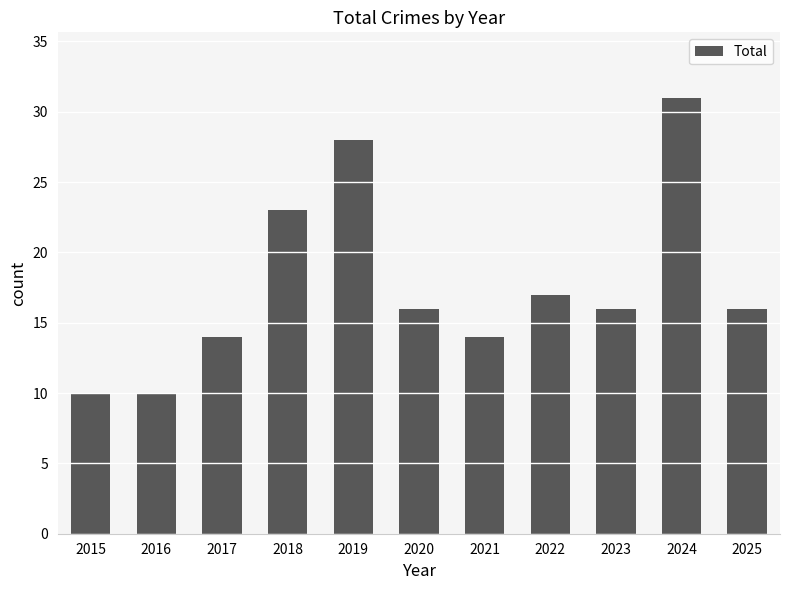

What is the change in value from 2019 to 2021?

-14